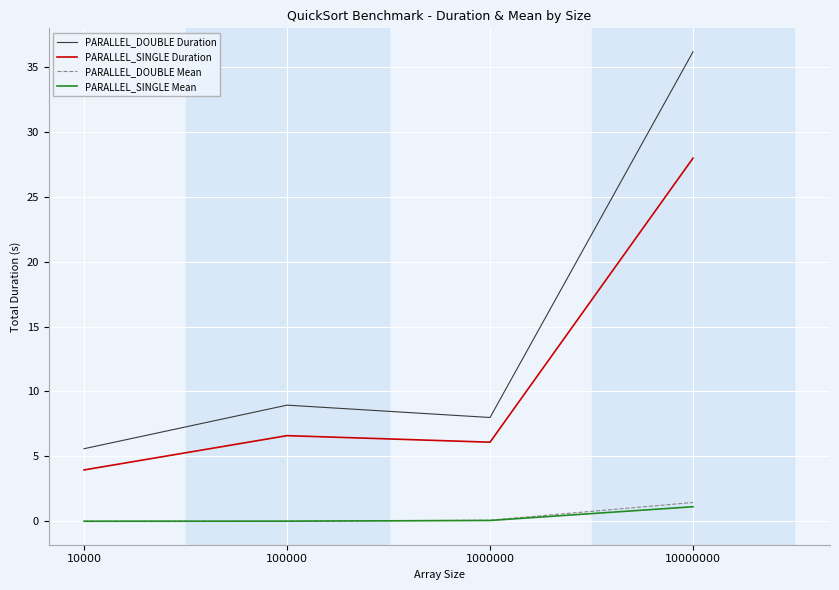

Which category has the highest value across all series?

10000000